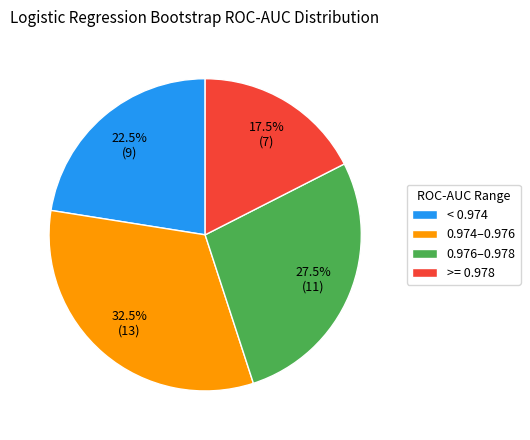

Does 0.974–0.976 represent more than half of the total?

No